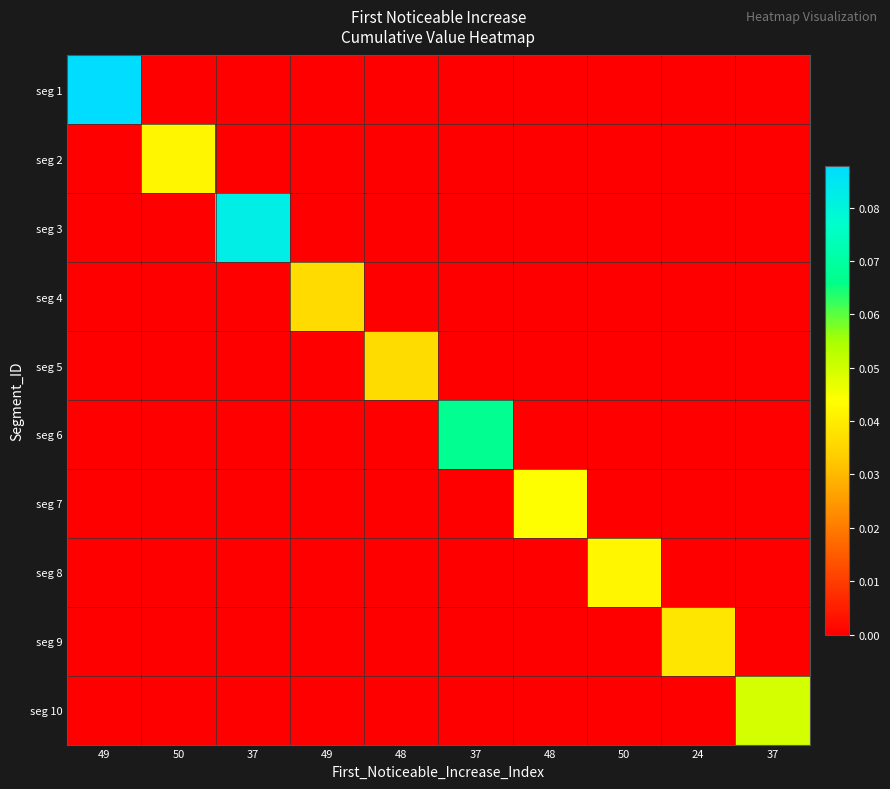

Reading right to left, list all the values displayed in this chart.

seg 1: 37=0.0	24=0.0	50=0.0	48=0.0	37=0.0	48=0.0	49=0.0	37=0.0	50=0.0	49=0.1
seg 2: 37=0.0	24=0.0	50=0.0	48=0.0	37=0.0	48=0.0	49=0.0	37=0.0	50=0.0	49=0.0
seg 3: 37=0.0	24=0.0	50=0.0	48=0.0	37=0.0	48=0.0	49=0.0	37=0.1	50=0.0	49=0.0
seg 4: 37=0.0	24=0.0	50=0.0	48=0.0	37=0.0	48=0.0	49=0.0	37=0.0	50=0.0	49=0.0
seg 5: 37=0.0	24=0.0	50=0.0	48=0.0	37=0.0	48=0.0	49=0.0	37=0.0	50=0.0	49=0.0
seg 6: 37=0.0	24=0.0	50=0.0	48=0.0	37=0.1	48=0.0	49=0.0	37=0.0	50=0.0	49=0.0
seg 7: 37=0.0	24=0.0	50=0.0	48=0.0	37=0.0	48=0.0	49=0.0	37=0.0	50=0.0	49=0.0
seg 8: 37=0.0	24=0.0	50=0.0	48=0.0	37=0.0	48=0.0	49=0.0	37=0.0	50=0.0	49=0.0
seg 9: 37=0.0	24=0.0	50=0.0	48=0.0	37=0.0	48=0.0	49=0.0	37=0.0	50=0.0	49=0.0
seg 10: 37=0.0	24=0.0	50=0.0	48=0.0	37=0.0	48=0.0	49=0.0	37=0.0	50=0.0	49=0.0